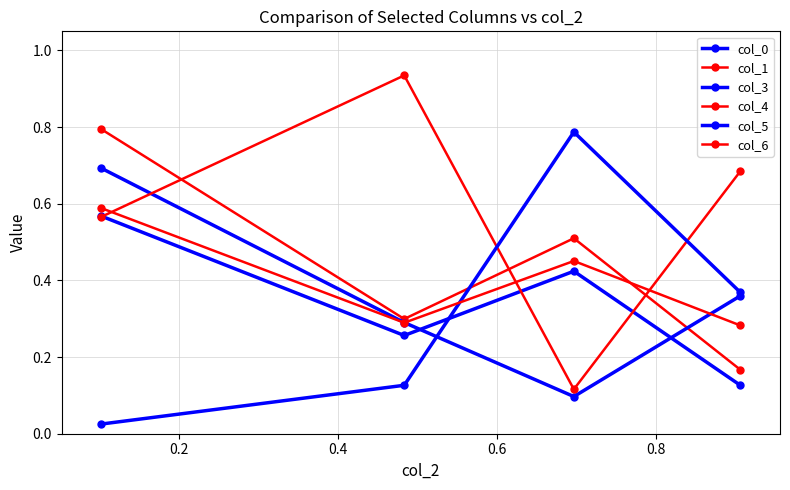

How many data points does each series have?

4